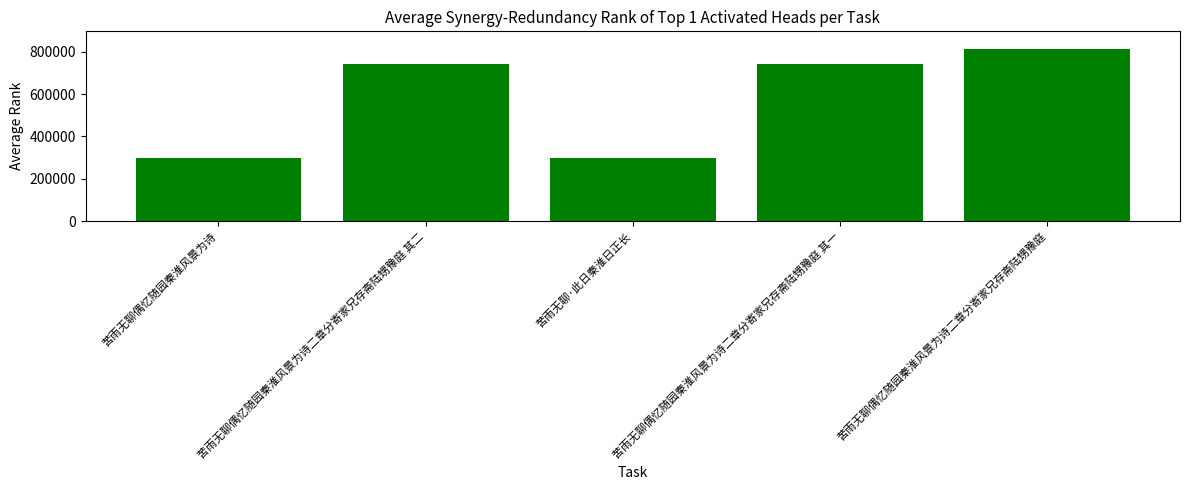

Where is the data nearest to the value 557314?

苦雨无聊偶忆随园秦淮风景为诗二章分寄家兄存斋陆甥豫庭 其一